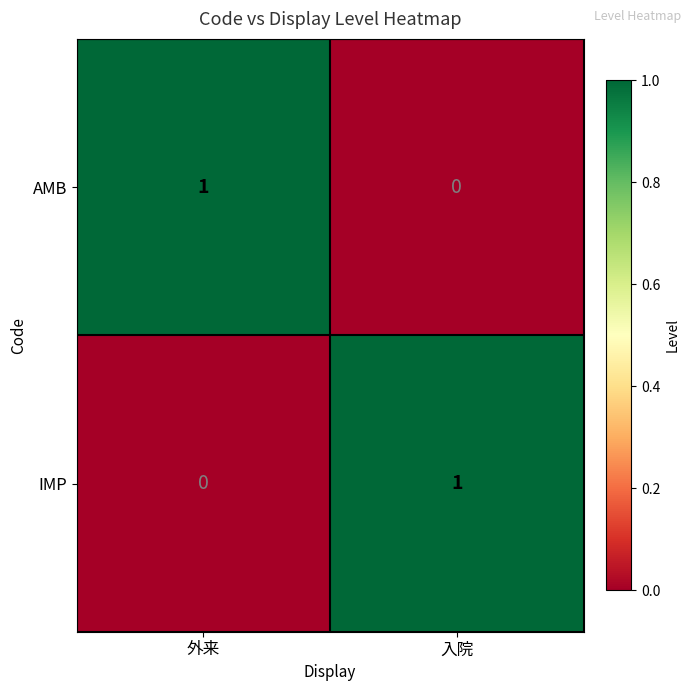

Which category has the highest value in the AMB series?

外来